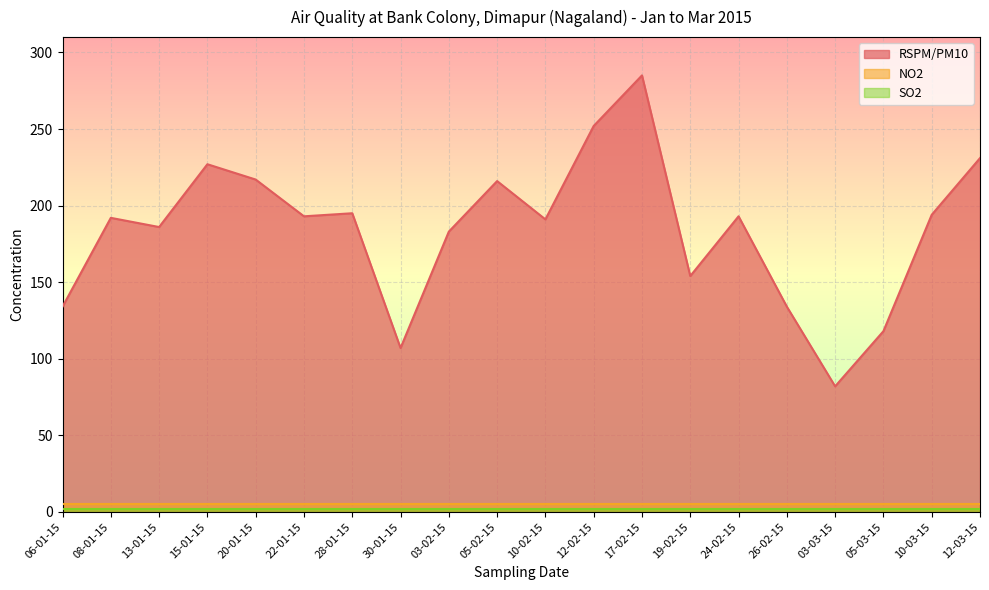

How many distinct data groups are displayed?

3